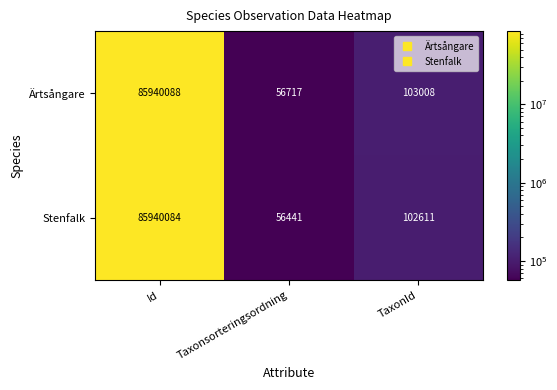

What is the greatest value displayed?

85940088